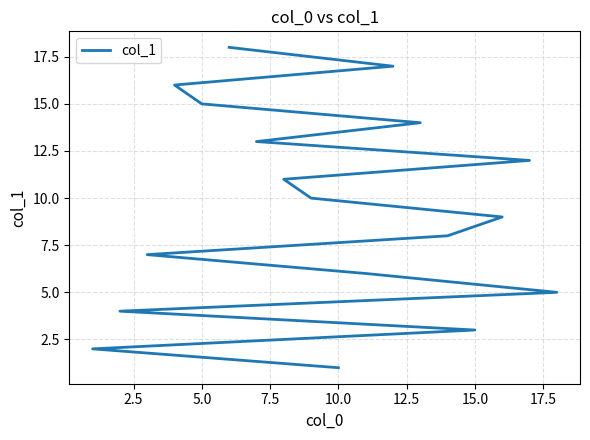

Approximately how many times larger is the value at 7.5 compared to 5.0?

1.3